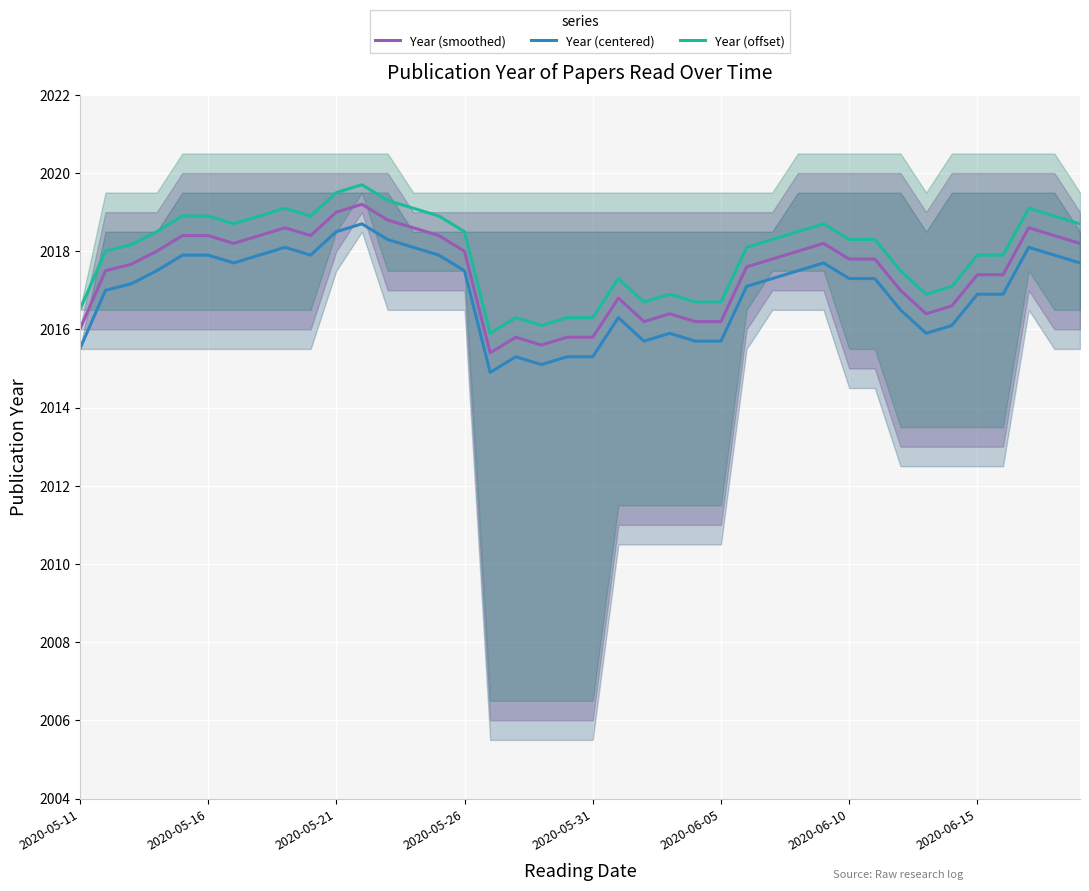

How many interior local peaks does the Year (offset) series have?

7